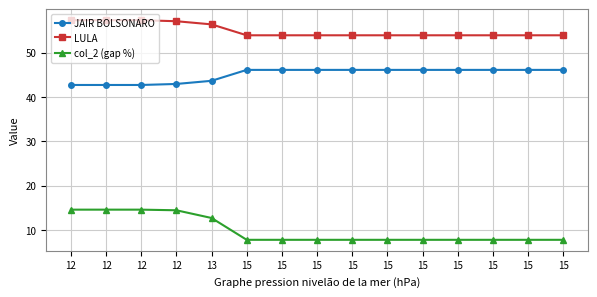

What is the highest value of the LULA series?

57.3